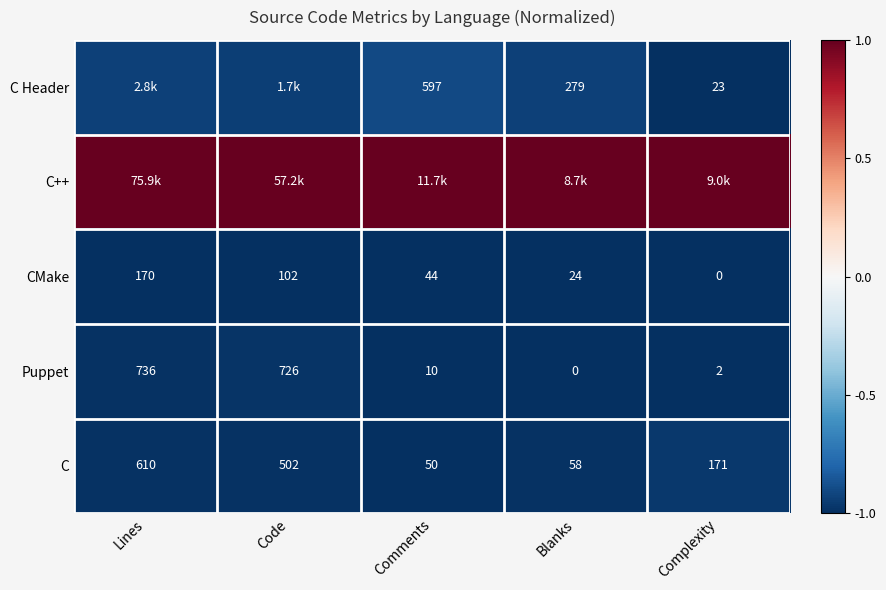

List the labels in order of Puppet value, largest first.

Lines, Code, Comments, Complexity, Blanks